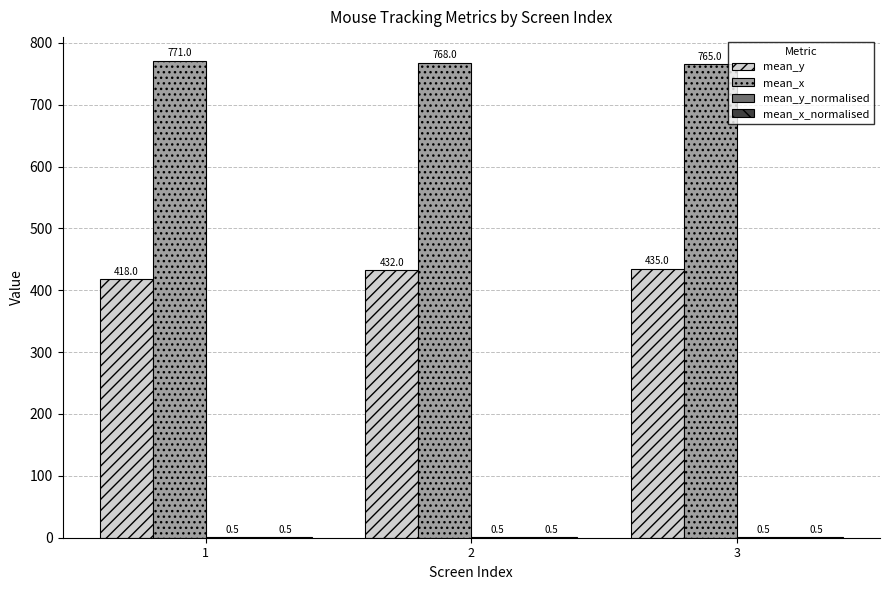

Which series changed the most between 1 and 2?

mean_y